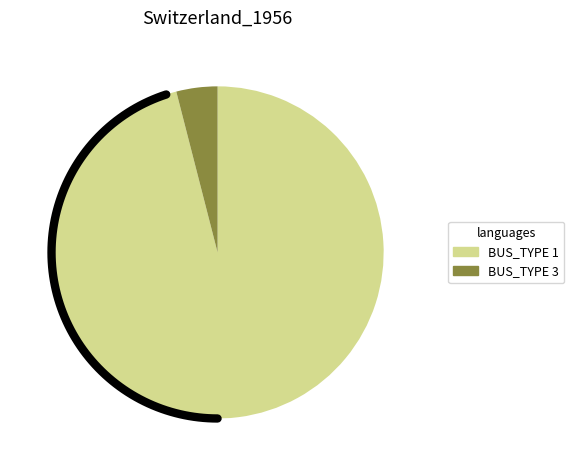

Between 1 and 2, which is larger?

1